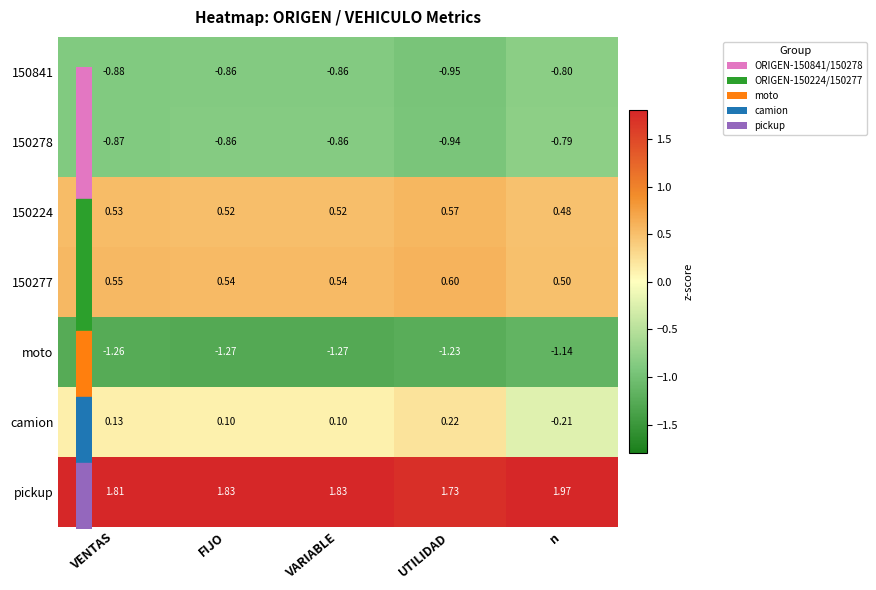

What is the spread (max minus min) of values at FIJO?

3.1